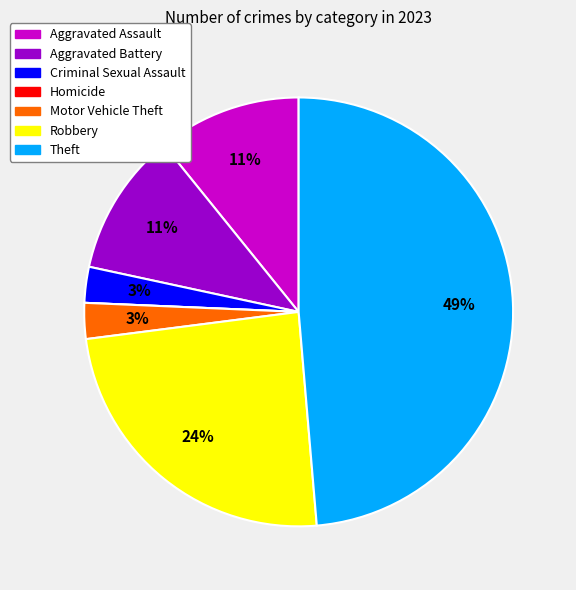

To the nearest percent, what portion does Theft represent?

49%